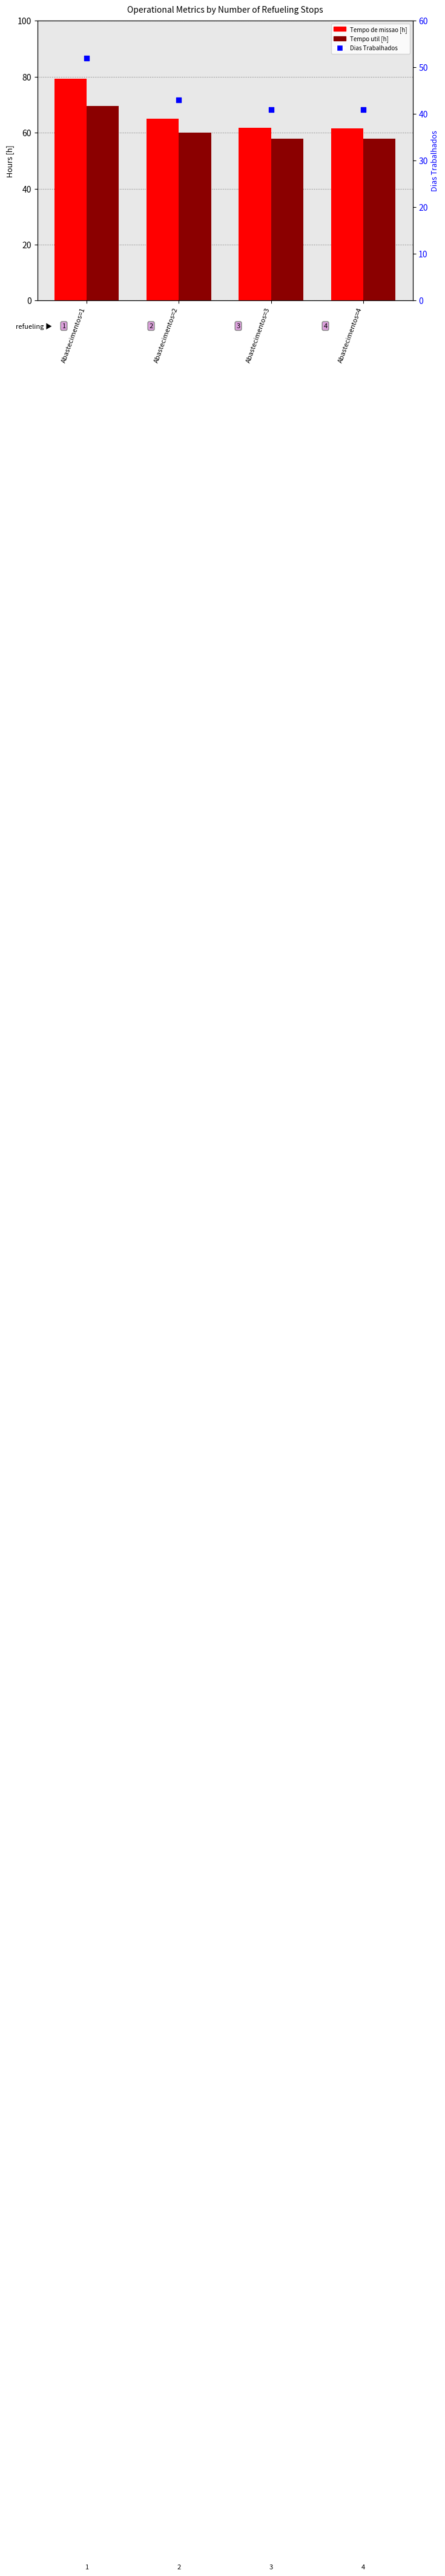

What are all the series names shown in the legend?

Tempo de missao [h], Tempo util [h], Dias Trabalhados